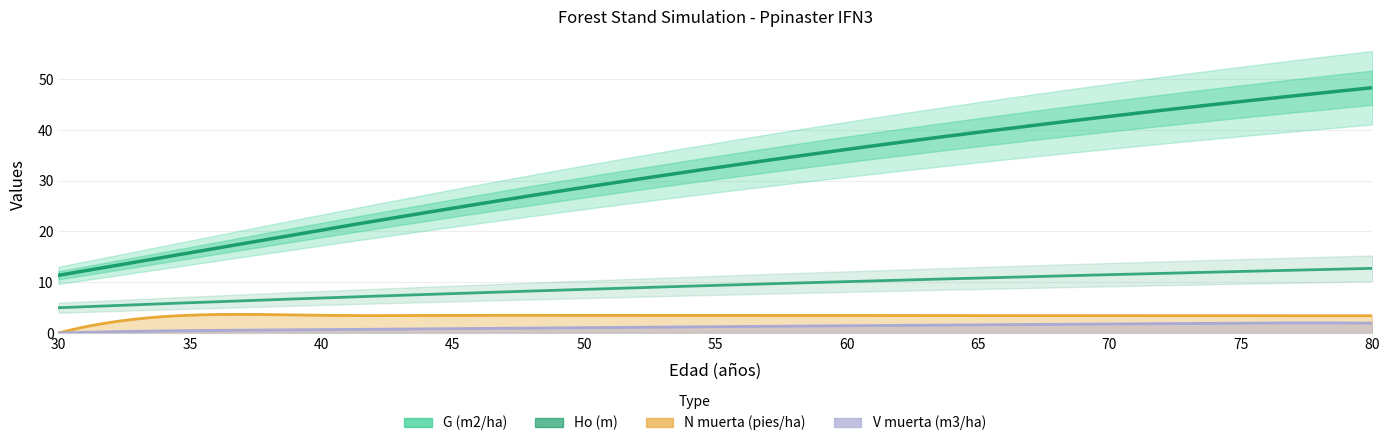

What is the total value across all series at 65?

55.4